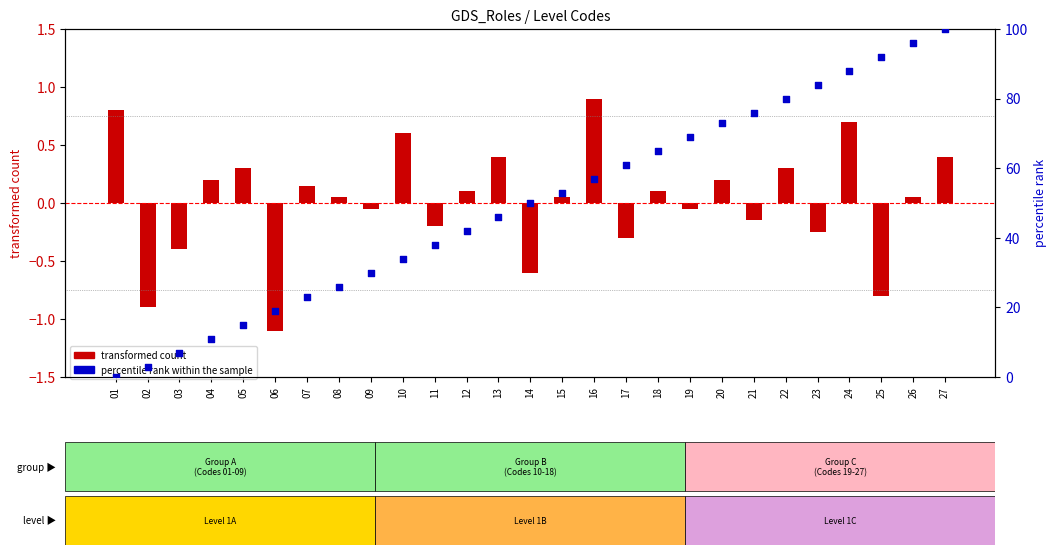

Is the value of percentile rank within the sample at 27 greater than the value of transformed count at 24?

Yes